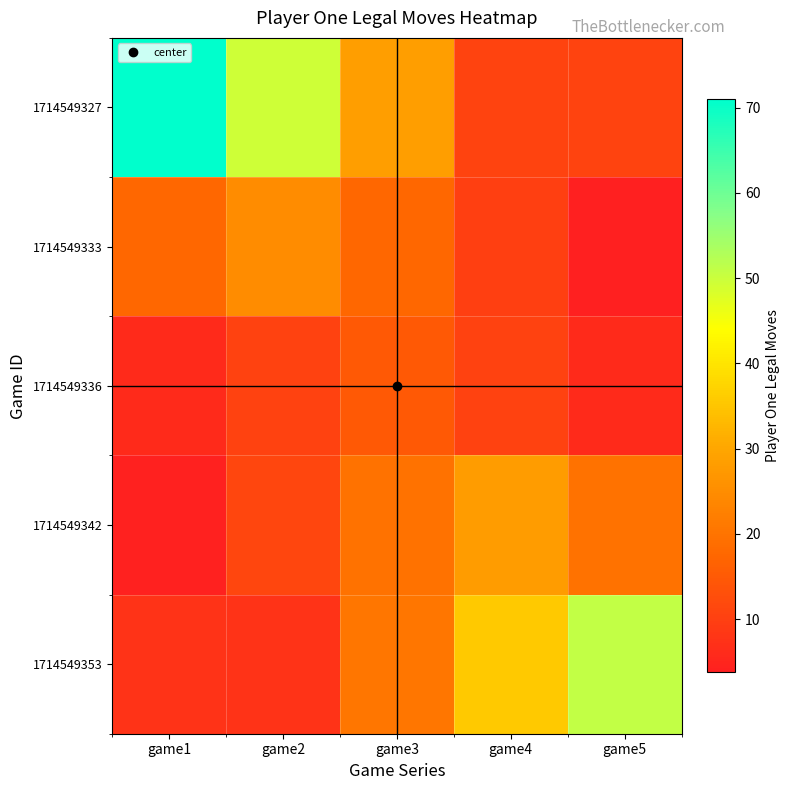

Which series changed the most between game2 and game3?

1714549327